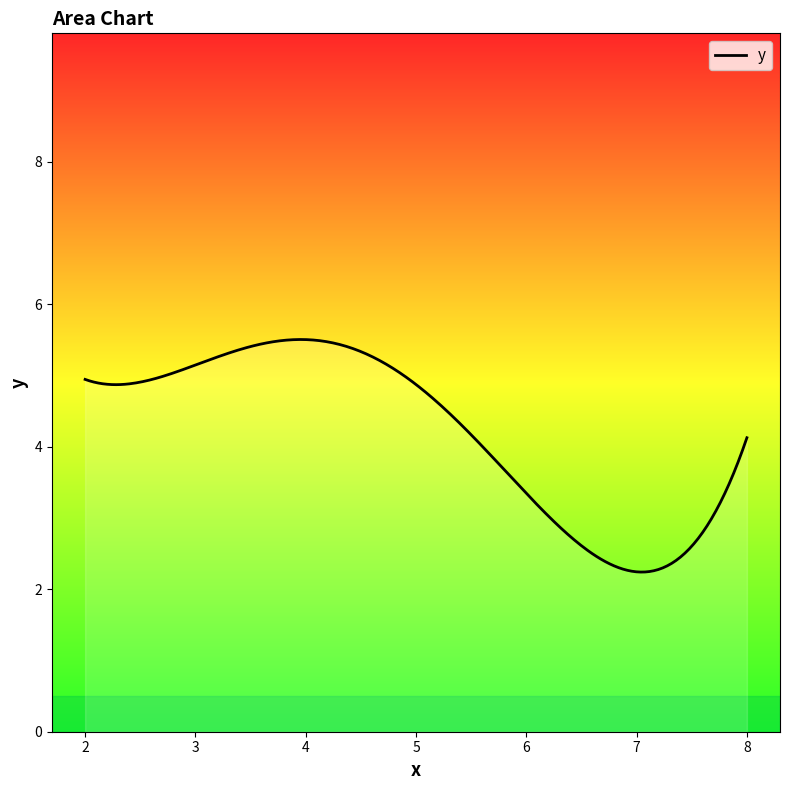

Count the number of categories in the chart.

12